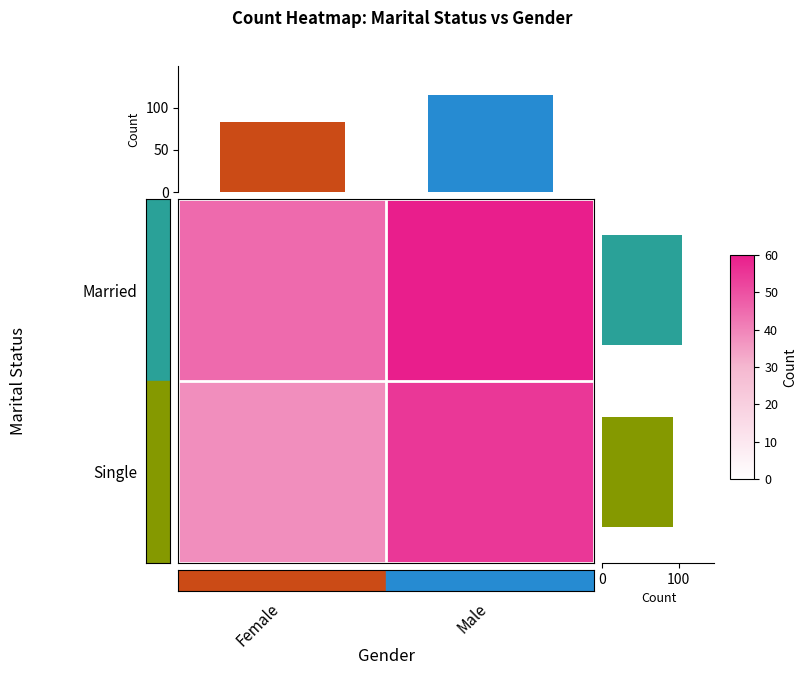

Between Male and Female, which is larger?

Male